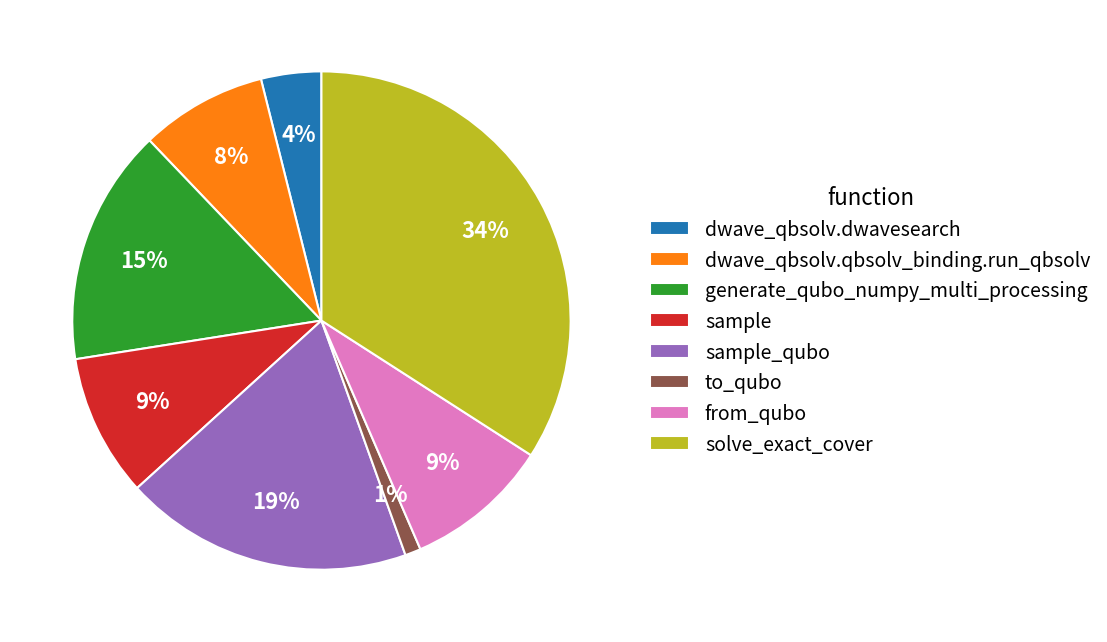

To the nearest percent, what portion does dwave_qbsolv.qbsolv_binding.run_qbsolv represent?

8%